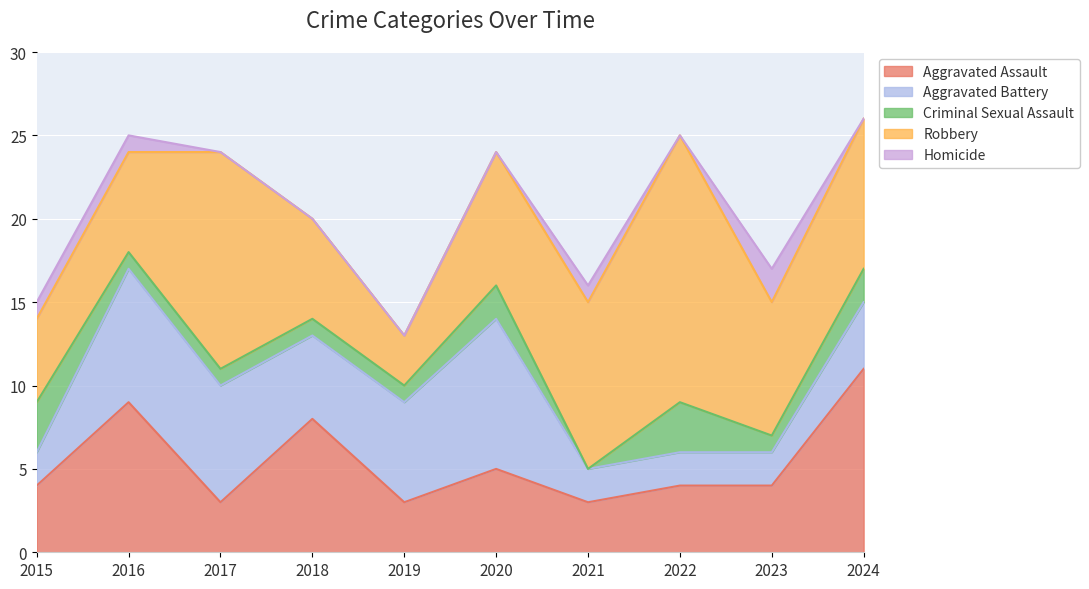

Where does the Criminal Sexual Assault series first go above 1?

2015